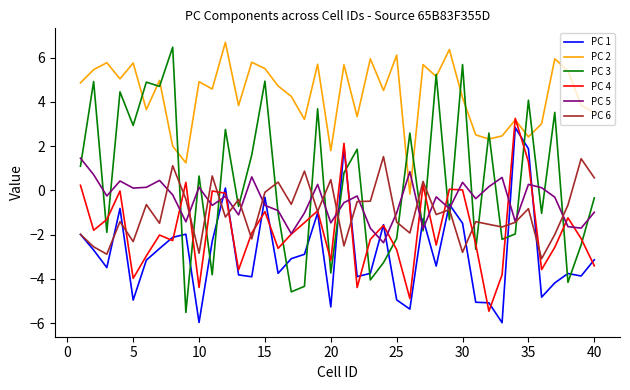

How many values in the PC 6 series are below 0?

31